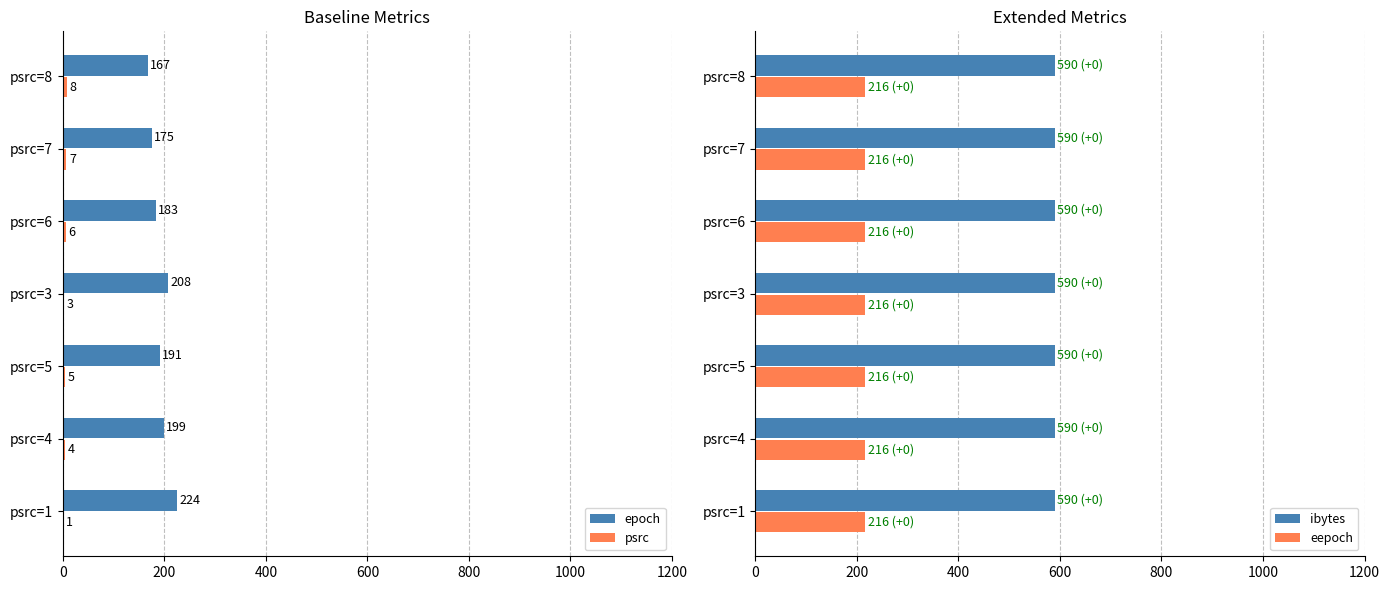

What are all the series names shown in the legend?

epoch, psrc, ibytes, eepoch